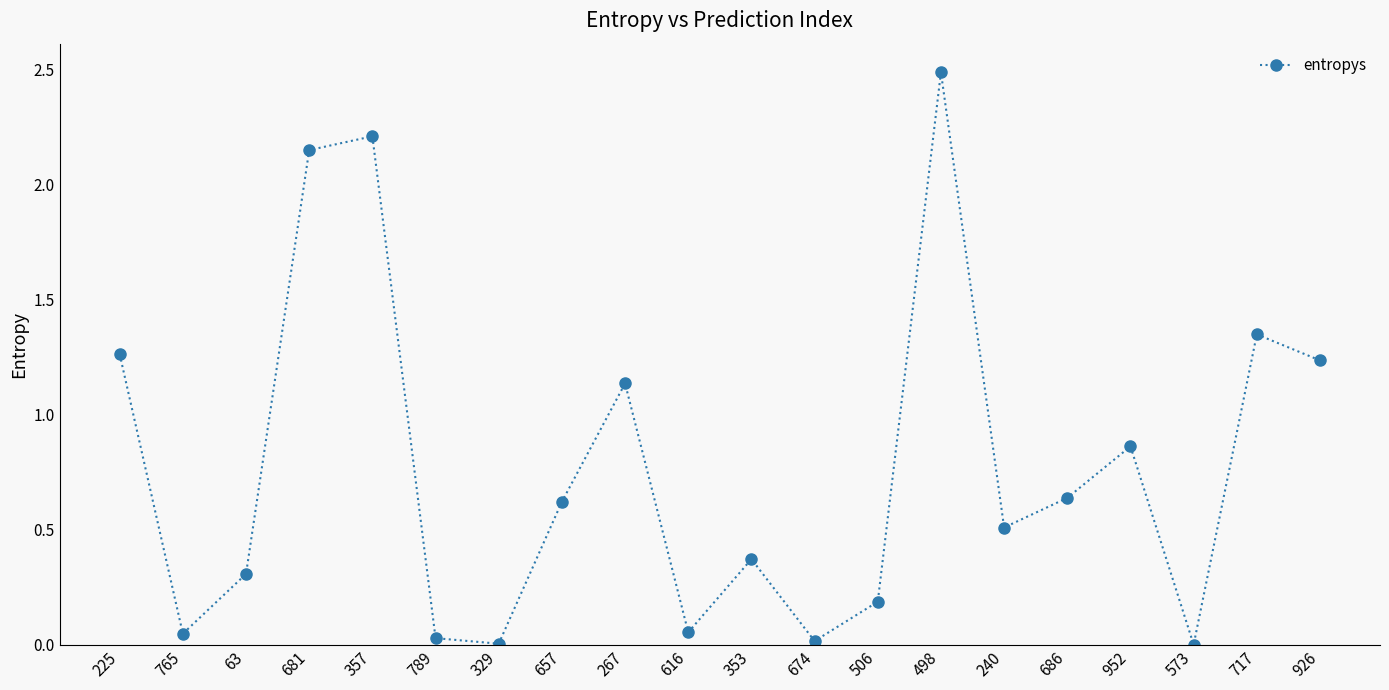

What is the sum of all values?

15.5